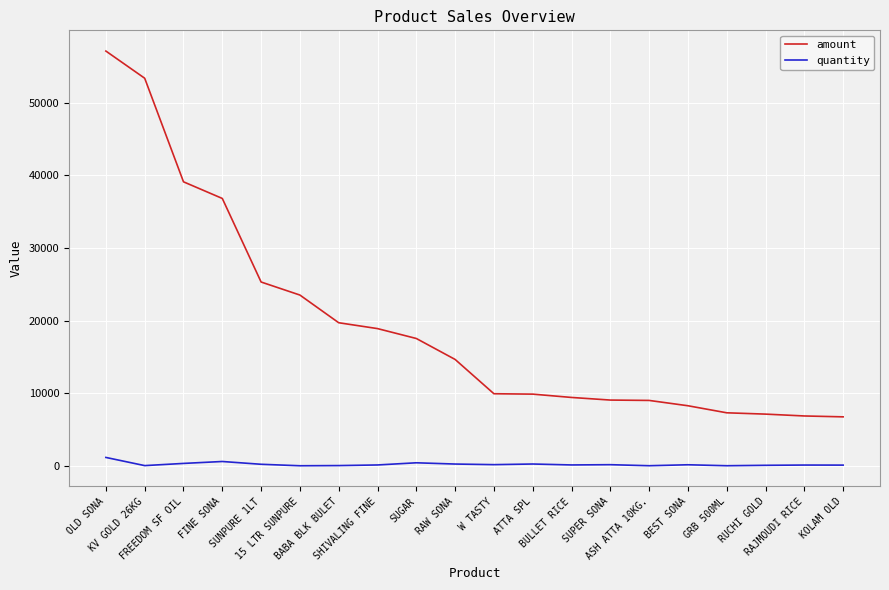

Which series has the largest total across all categories?

amount